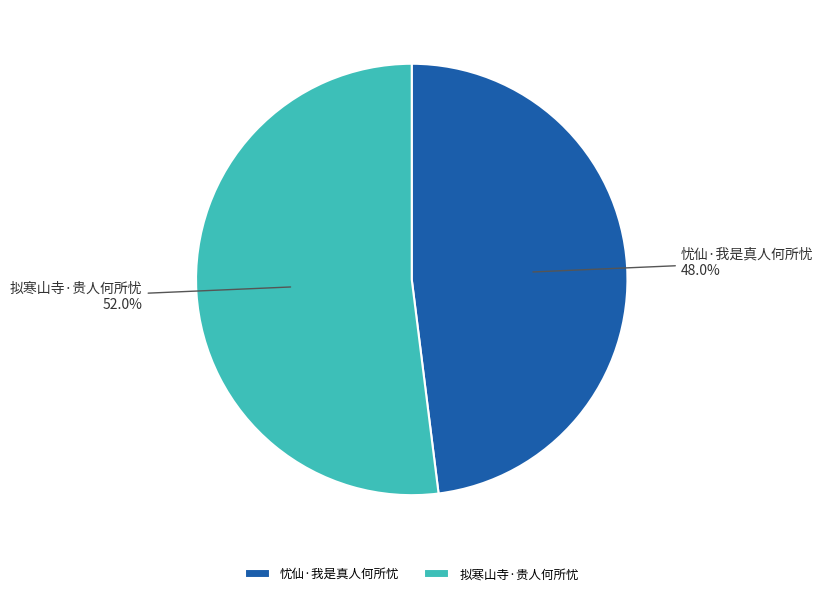

Rank the categories by value from lowest to highest.

忧仙·我是真人何所忧, 拟寒山寺·贵人何所忧